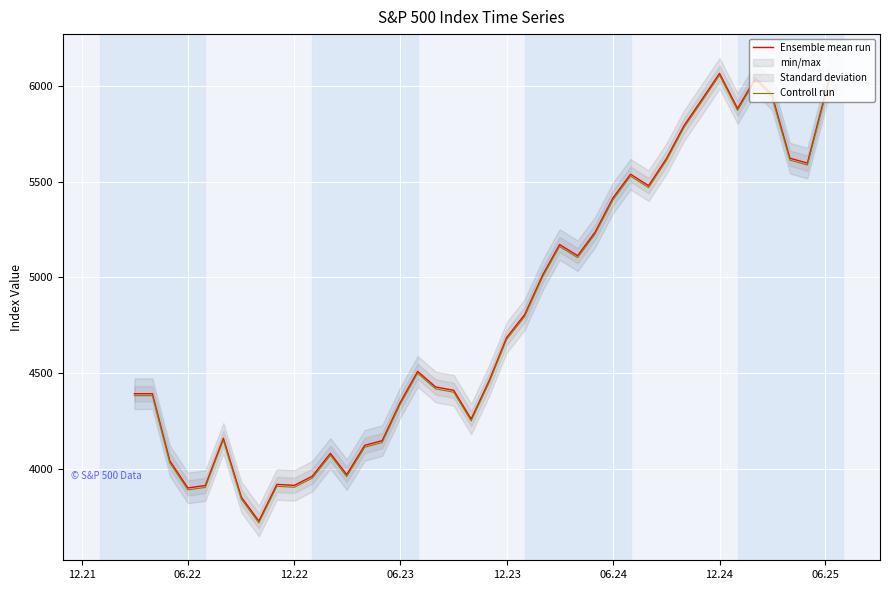

True or false: Ensemble mean run has more than 2 points higher than both neighbors.

True